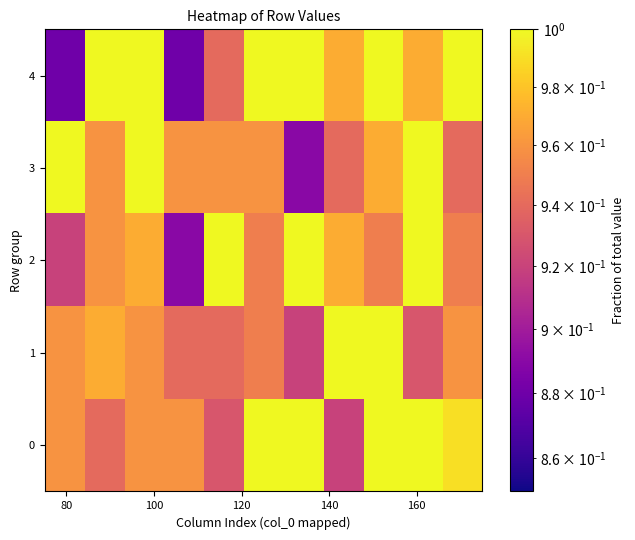

Reading left to right, list all the values displayed in this chart.

0: 1.0	0.9	1.0	1.0	0.9	1.0	1.0	0.9	1.0	1.0	1.0
1: 1.0	1.0	1.0	0.9	0.9	0.9	0.9	1.0	1.0	0.9	1.0
2: 0.9	1.0	1.0	0.9	1.0	0.9	1.0	1.0	0.9	1.0	0.9
3: 1.0	1.0	1.0	1.0	1.0	1.0	0.9	0.9	1.0	1.0	0.9
4: 0.9	1.0	1.0	0.9	0.9	1.0	1.0	1.0	1.0	1.0	1.0